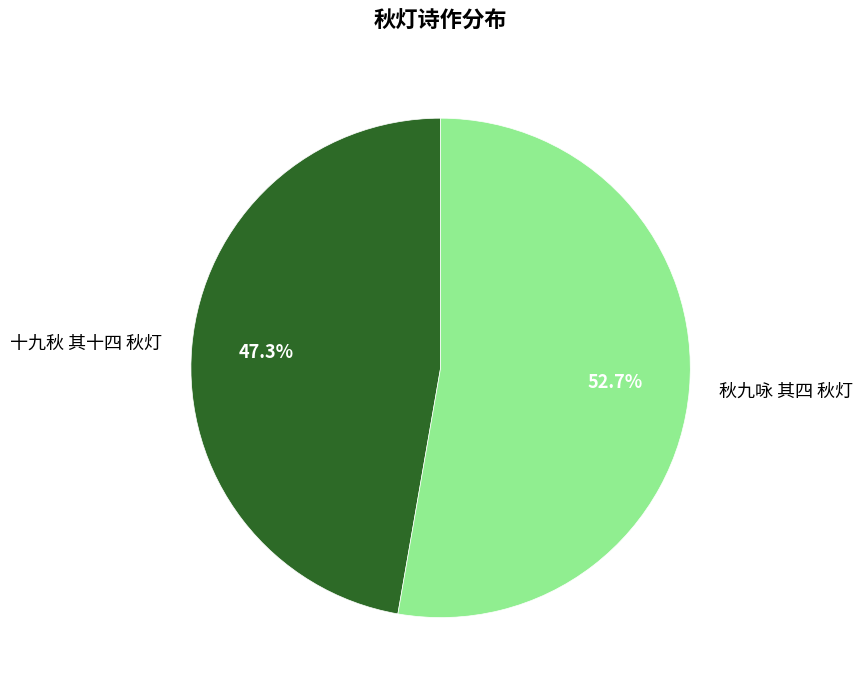

What is the smallest slice in the pie chart?

十九秋 其十四 秋灯